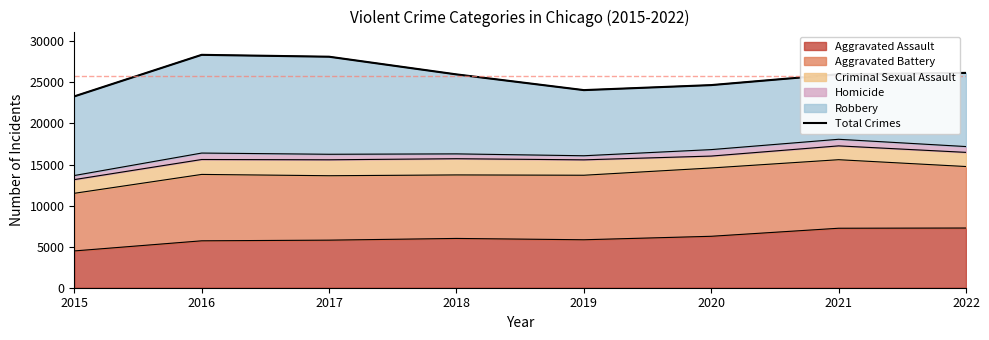

True or false: the data shows 43882 at 2020.

False